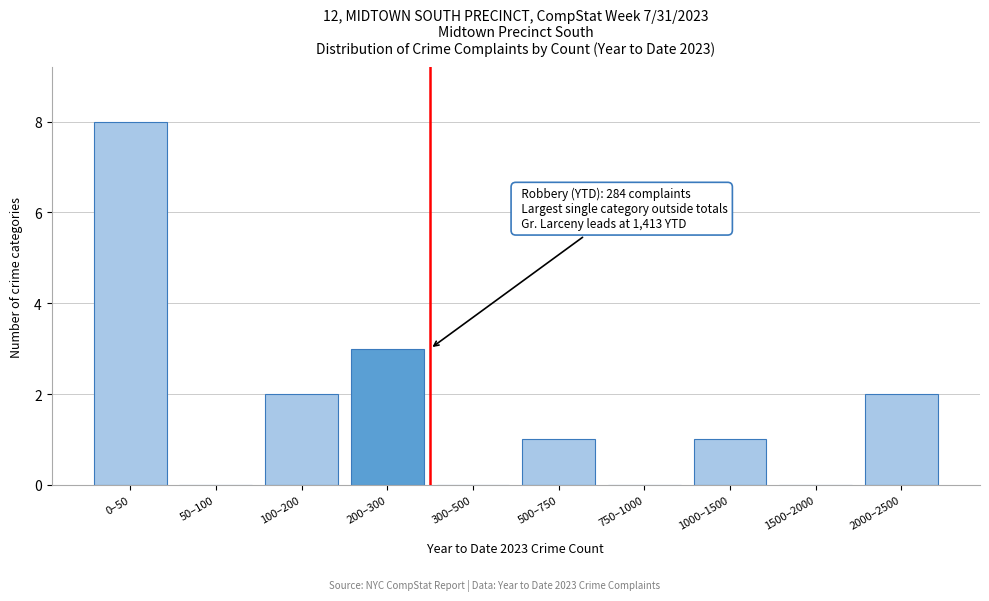

Reading right to left, what are all the values shown in this chart?

2000–2500=2	1500–2000=0	1000–1500=1	750–1000=0	500–750=1	300–500=0	200–300=3	100–200=2	50–100=0	0–50=8